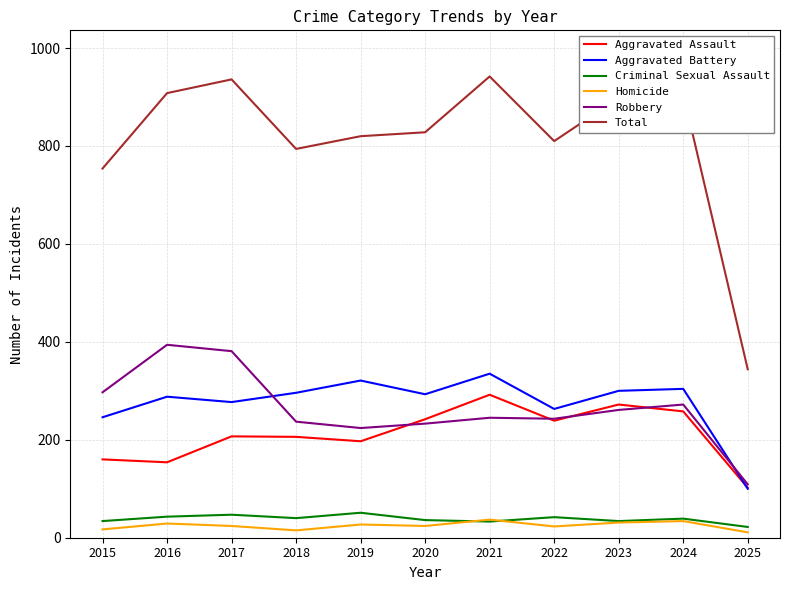

At how many categories does at least one series exceed 115?

11